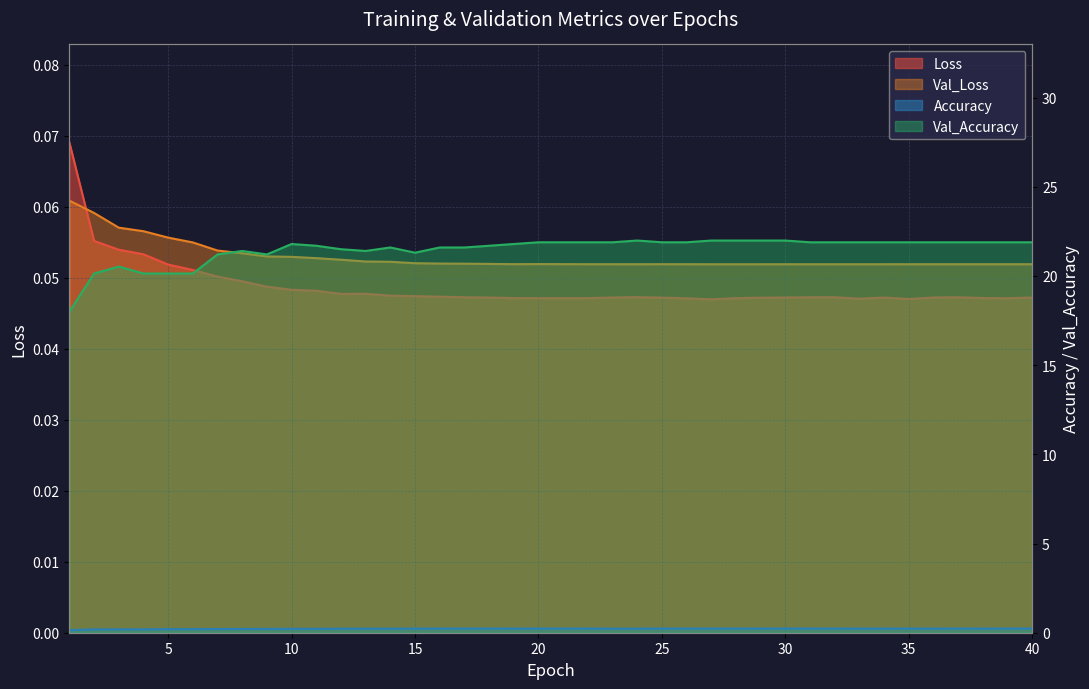

Reading right to left, extract all data points from this chart.

Loss: 40=0.0	39=0.0	38=0.0	37=0.0	36=0.0	35=0.0	34=0.0	33=0.0	32=0.0	31=0.0	30=0.0	29=0.0	28=0.0	27=0.0	26=0.0	25=0.0	24=0.0	23=0.0	22=0.0	21=0.0	20=0.0	19=0.0	18=0.0	17=0.0	16=0.0	15=0.0	14=0.0	13=0.0	12=0.0	11=0.0	10=0.0	9=0.0	8=0.0	7=0.1	6=0.1	5=0.1	4=0.1	3=0.1	2=0.1	1=0.1
Val_Loss: 40=0.1	39=0.1	38=0.1	37=0.1	36=0.1	35=0.1	34=0.1	33=0.1	32=0.1	31=0.1	30=0.1	29=0.1	28=0.1	27=0.1	26=0.1	25=0.1	24=0.1	23=0.1	22=0.1	21=0.1	20=0.1	19=0.1	18=0.1	17=0.1	16=0.1	15=0.1	14=0.1	13=0.1	12=0.1	11=0.1	10=0.1	9=0.1	8=0.1	7=0.1	6=0.1	5=0.1	4=0.1	3=0.1	2=0.1	1=0.1
Accuracy: 40=0.2	39=0.2	38=0.2	37=0.2	36=0.2	35=0.2	34=0.2	33=0.2	32=0.2	31=0.2	30=0.2	29=0.2	28=0.2	27=0.2	26=0.2	25=0.2	24=0.2	23=0.2	22=0.2	21=0.2	20=0.2	19=0.2	18=0.2	17=0.2	16=0.2	15=0.2	14=0.2	13=0.2	12=0.2	11=0.2	10=0.2	9=0.2	8=0.2	7=0.2	6=0.2	5=0.2	4=0.2	3=0.2	2=0.2	1=0.2
Val_Accuracy: 40=21.9	39=21.9	38=21.9	37=21.9	36=21.9	35=21.9	34=21.9	33=21.9	32=21.9	31=21.9	30=22.0	29=22.0	28=22.0	27=22.0	26=21.9	25=21.9	24=22.0	23=21.9	22=21.9	21=21.9	20=21.9	19=21.8	18=21.7	17=21.6	16=21.6	15=21.3	14=21.6	13=21.4	12=21.5	11=21.7	10=21.8	9=21.2	8=21.4	7=21.2	6=20.1	5=20.1	4=20.1	3=20.5	2=20.1	1=18.0